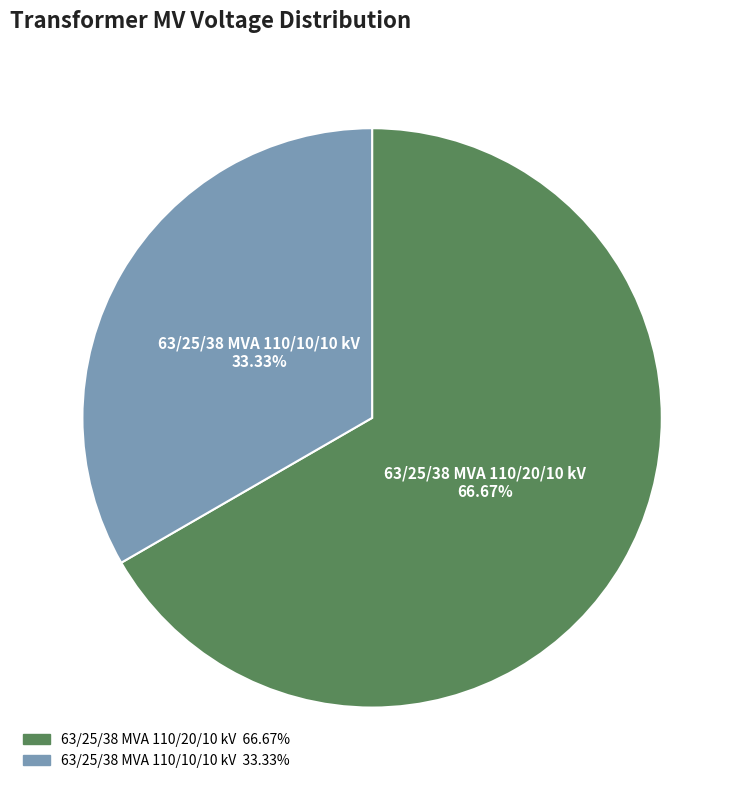

What is the largest slice in the pie chart?

63/25/38 MVA 110/20/10 kV